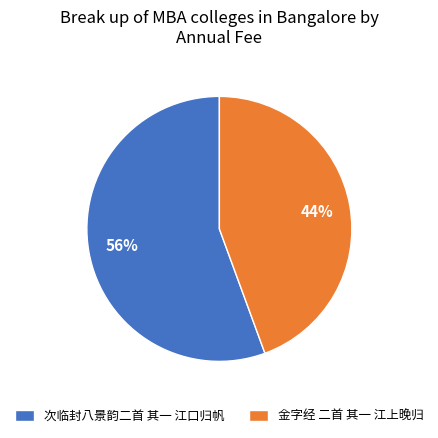

Does 次临封八景韵二首 其一 江口归帆 represent more than half of the total?

Yes